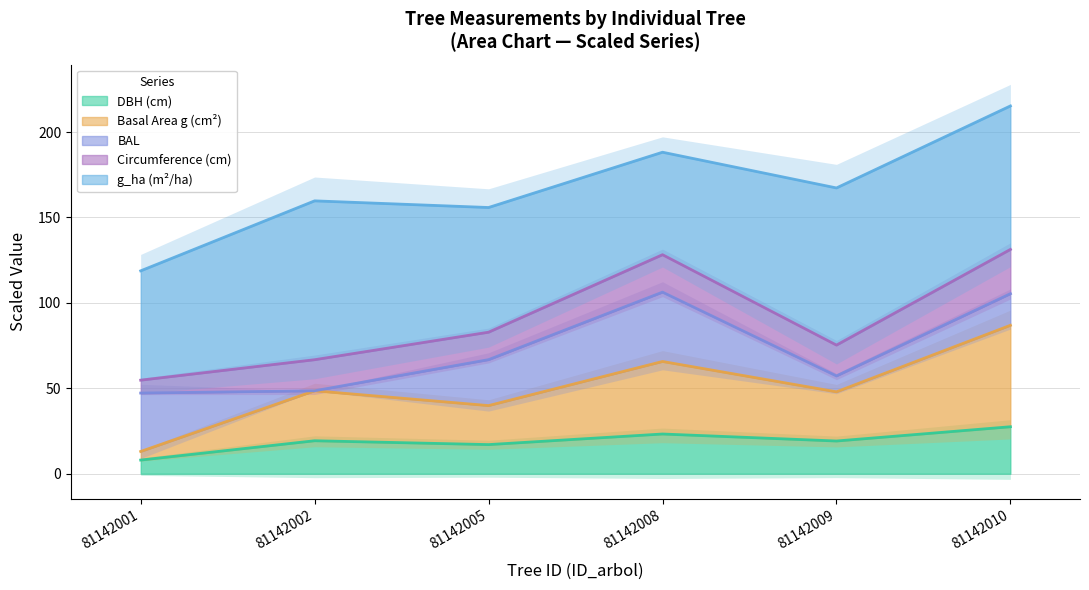

The value of DBH (cm) at 81142010 is 48.4. True or false?

False